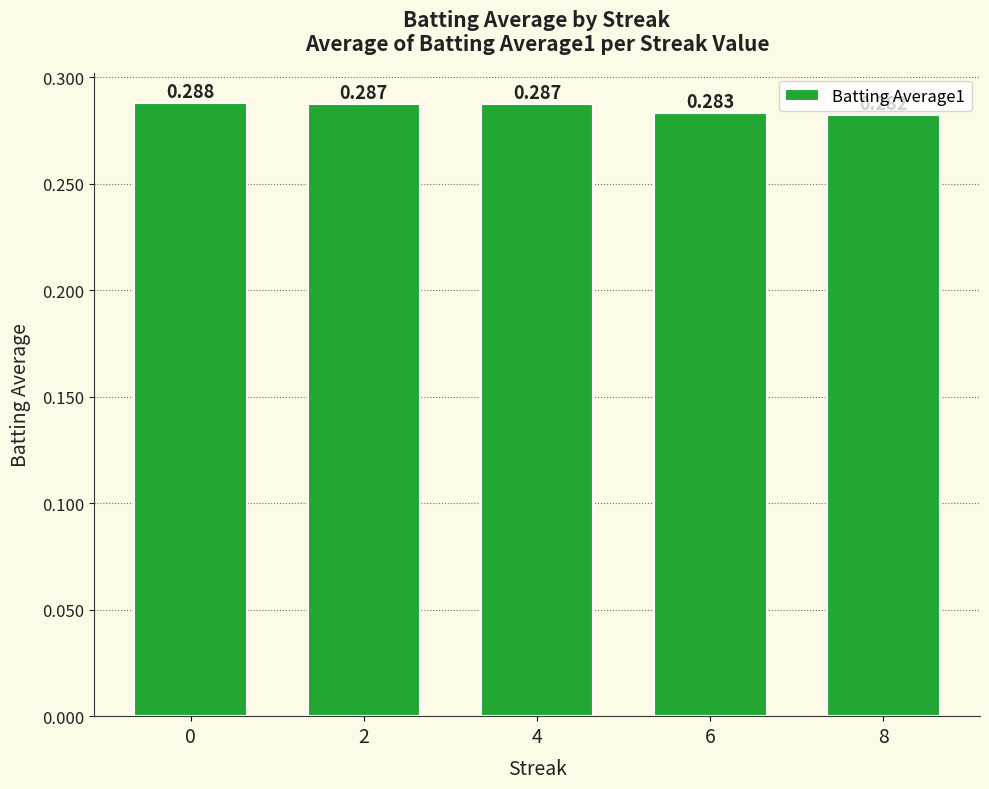

What is the value of the 4th bar from the left?

0.3